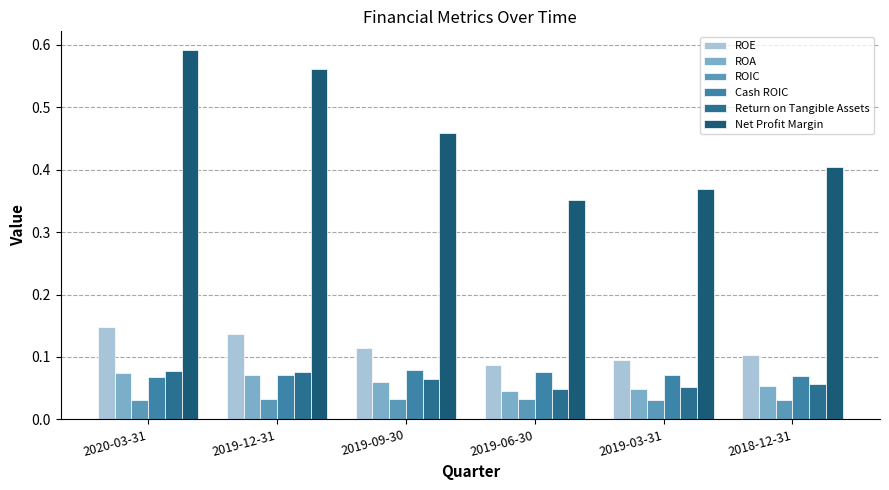

The value of ROE at 2019-03-31 is 0.1. True or false?

True